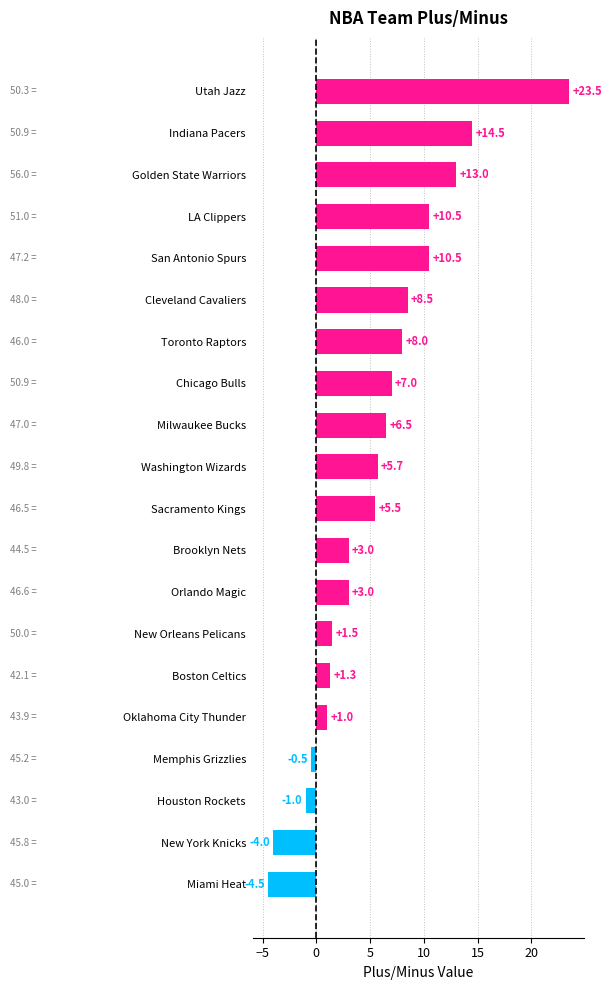

The value at Miami Heat is -1.9. True or false?

False